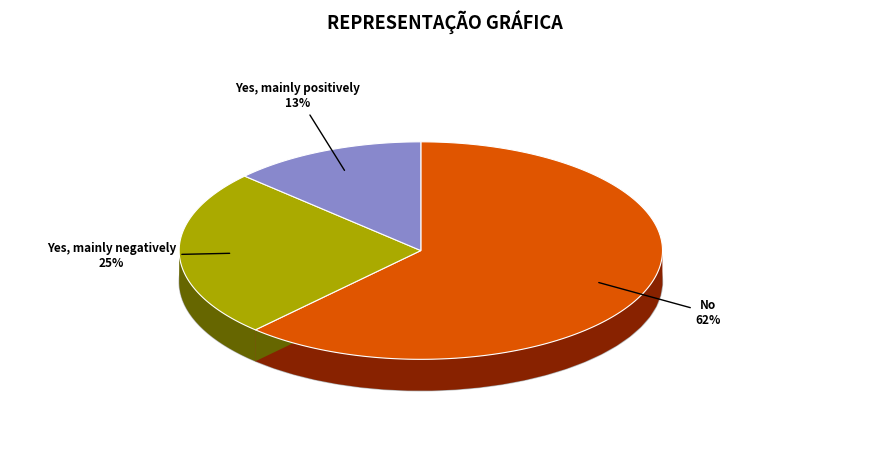

How many segments does this pie chart have?

3